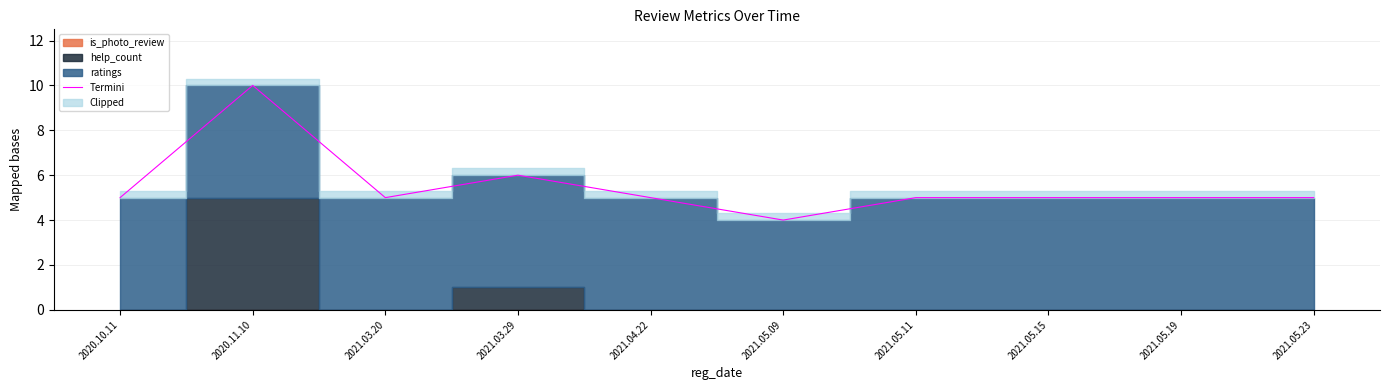

What is the smallest value displayed?

4